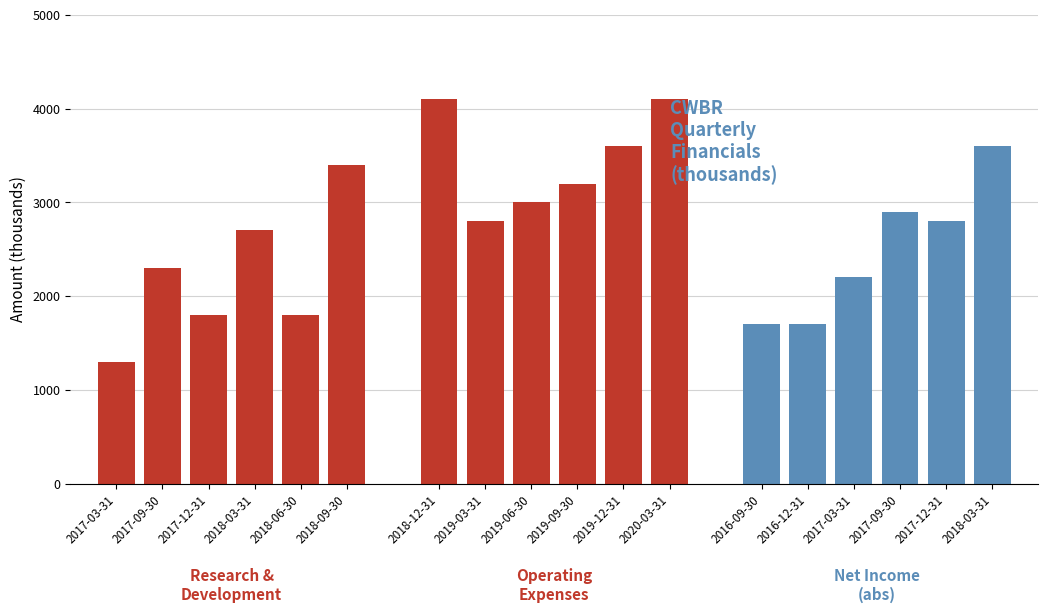

The value of Research Development at 2017-09-30 is 2300. True or false?

True